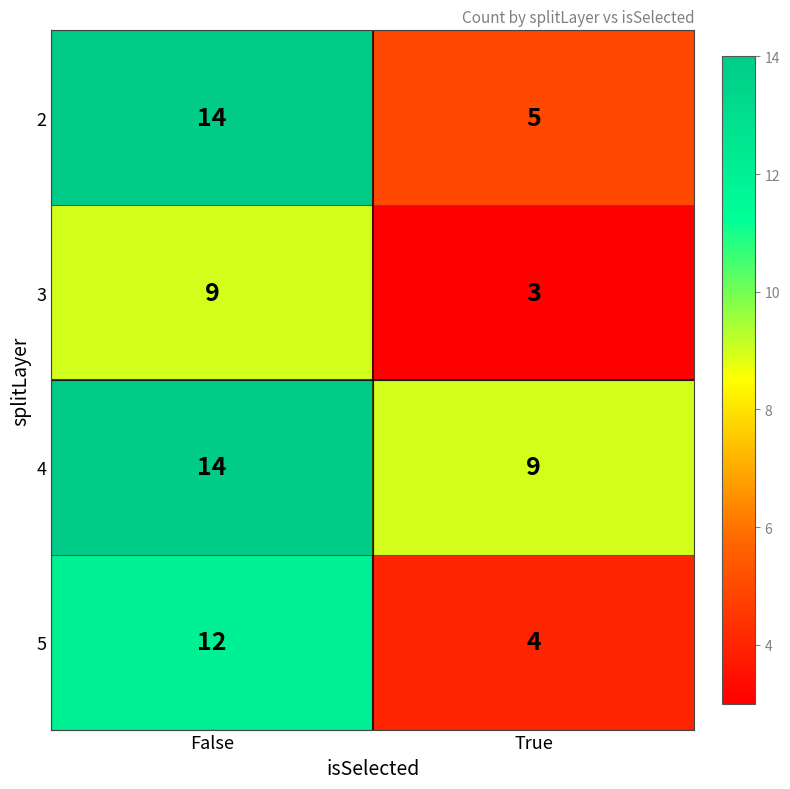

What is the difference between the 4 values at True and False?

5